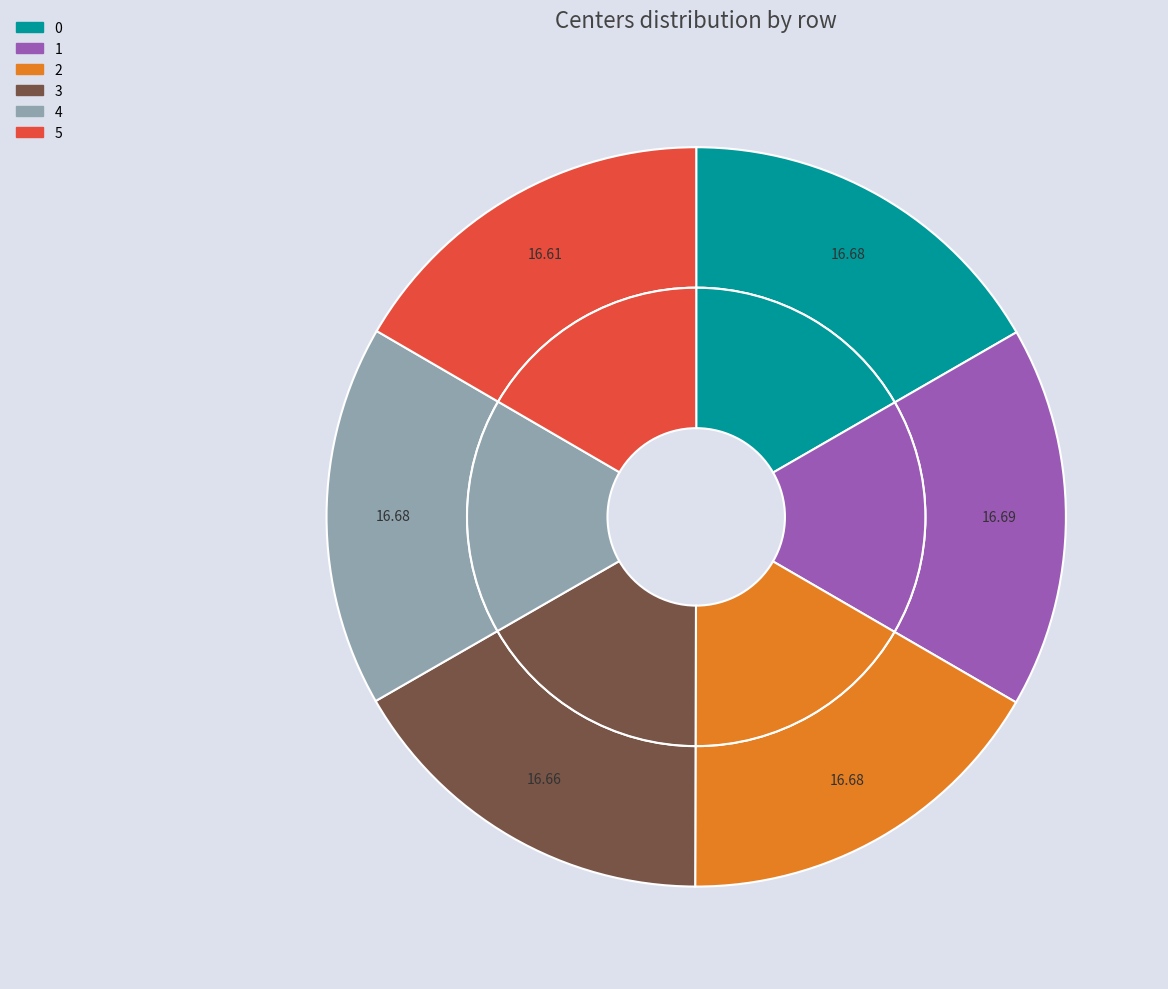

Does 3 represent more than half of the total?

No